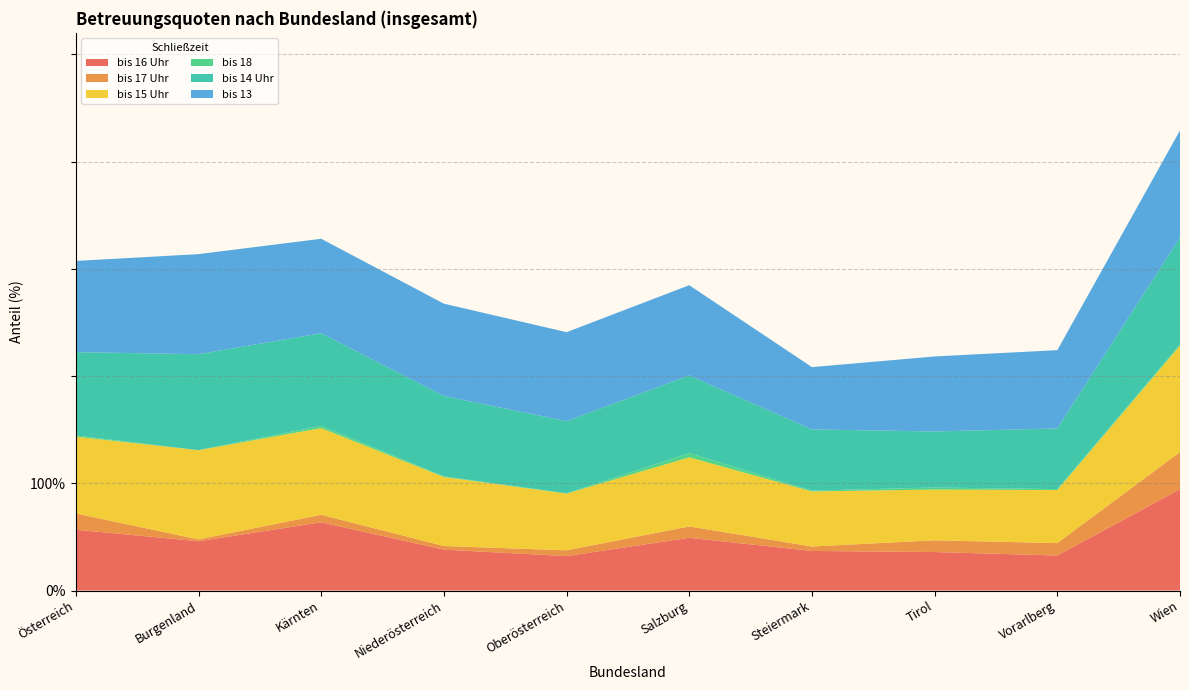

Reading left to right, extract all data points from this chart.

bis 16 Uhr: Österreich=56.7	Burgenland=46.0	Kärnten=63.6	Niederösterreich=38.1	Oberösterreich=32.1	Salzburg=49.2	Steiermark=36.9	Tirol=35.9	Vorarlberg=32.7	Wien=94.6
bis 17 Uhr: Österreich=15.2	Burgenland=1.8	Kärnten=7.0	Niederösterreich=3.4	Oberösterreich=5.4	Salzburg=10.6	Steiermark=4.2	Tirol=10.9	Vorarlberg=11.6	Wien=34.6
bis 15 Uhr: Österreich=71.6	Burgenland=83.2	Kärnten=80.8	Niederösterreich=64.4	Oberösterreich=52.9	Salzburg=64.5	Steiermark=51.3	Tirol=47.3	Vorarlberg=49.5	Wien=99.3
bis 18: Österreich=1.2	Burgenland=0.0	Kärnten=2.2	Niederösterreich=0.5	Oberösterreich=0.3	Salzburg=3.8	Steiermark=0.8	Tirol=1.9	Vorarlberg=0.8	Wien=1.3
bis 14 Uhr: Österreich=77.7	Burgenland=89.5	Kärnten=86.3	Niederösterreich=75.0	Oberösterreich=67.2	Salzburg=72.5	Steiermark=57.1	Tirol=52.3	Vorarlberg=56.6	Wien=99.5
bis 13: Österreich=85.0	Burgenland=93.3	Kärnten=88.1	Niederösterreich=86.1	Oberösterreich=83.0	Salzburg=84.2	Steiermark=58.1	Tirol=69.9	Vorarlberg=73.0	Wien=99.8